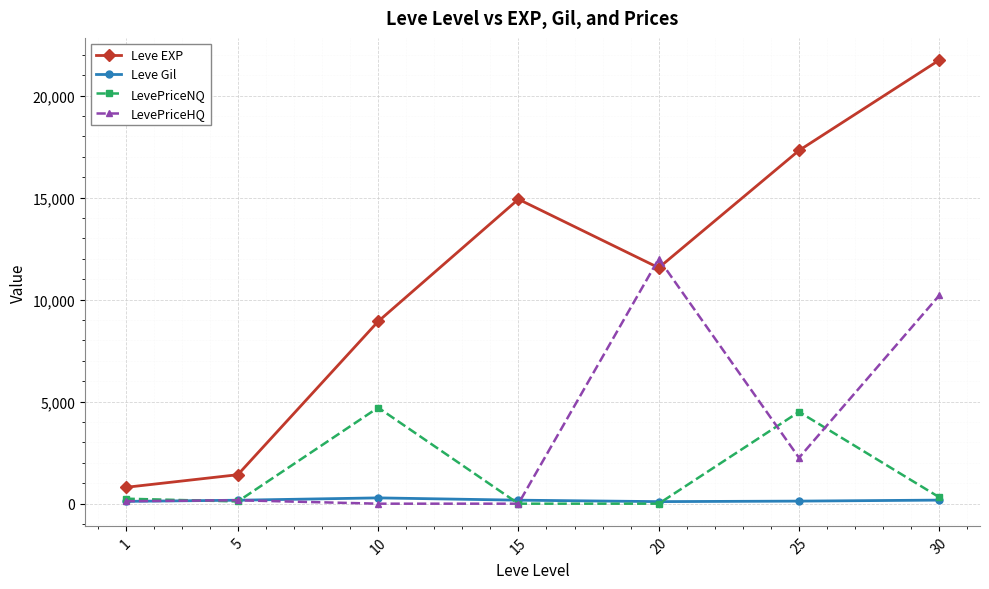

Rank the series by their maximum value, from highest to lowest.

Leve EXP, LevePriceHQ, LevePriceNQ, Leve Gil